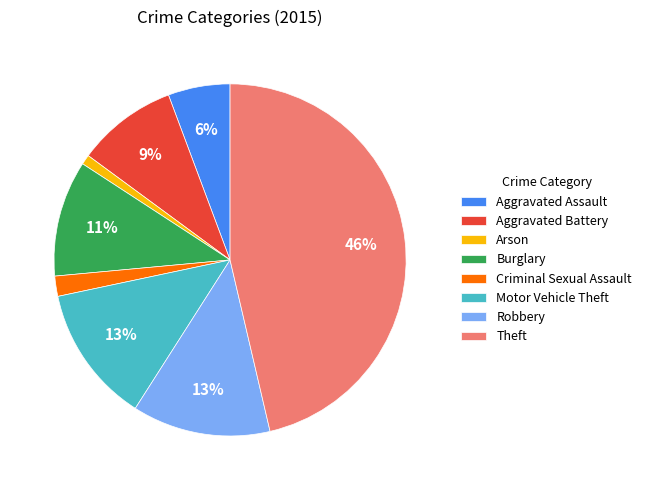

Is Robbery the majority of the pie?

No